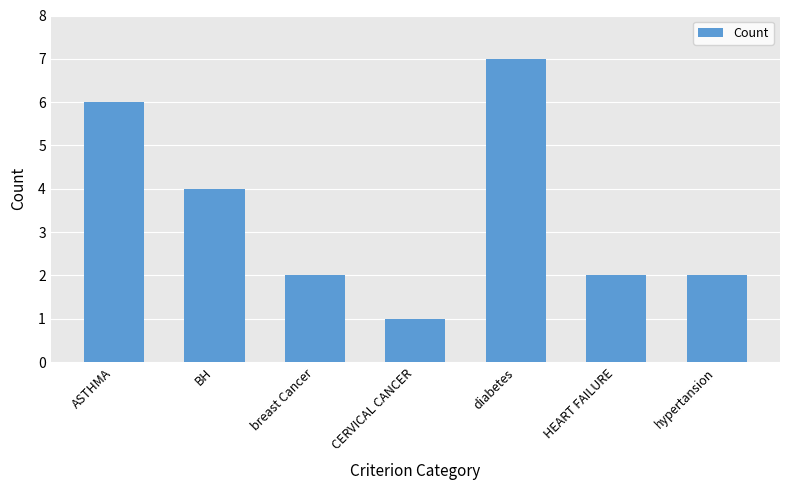

Is it true that the value at HEART FAILURE is 1?

False